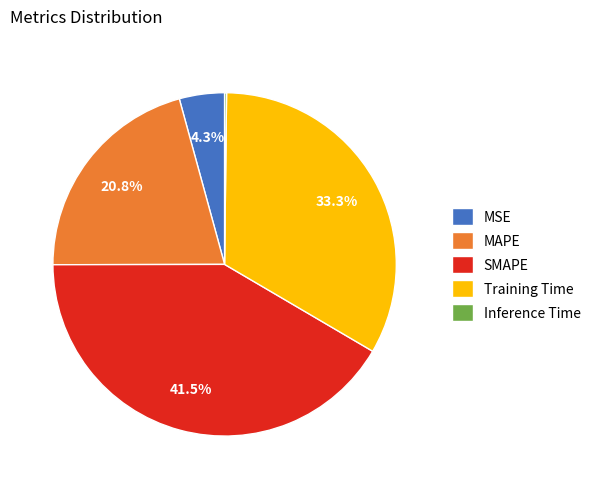

Between SMAPE and Training Time, which is larger?

SMAPE